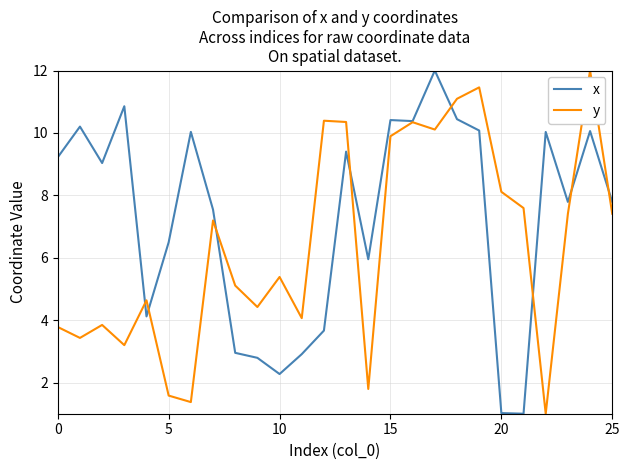

What is the difference between the maximum and second lowest values in the x series?

11.0